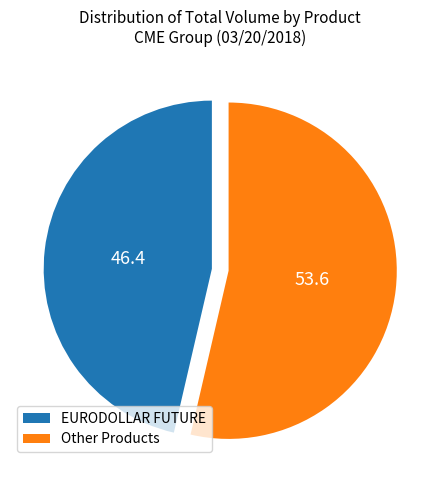

Which has a higher value, Other Products or EURODOLLAR FUTURE?

Other Products